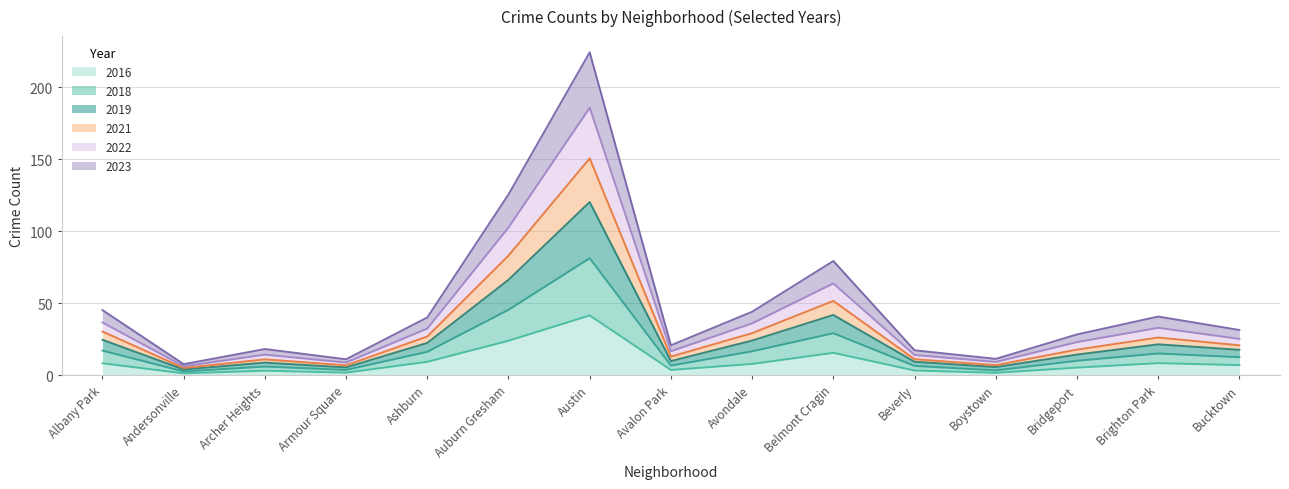

What are all the series names shown in the legend?

2016, 2018, 2019, 2021, 2022, 2023